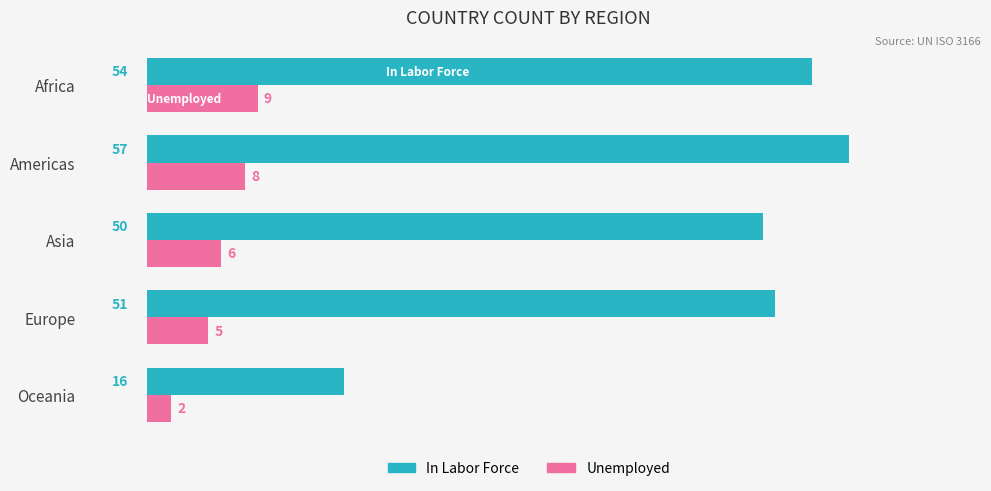

What is the difference between the maximum and minimum values in the In Labor Force series?

41